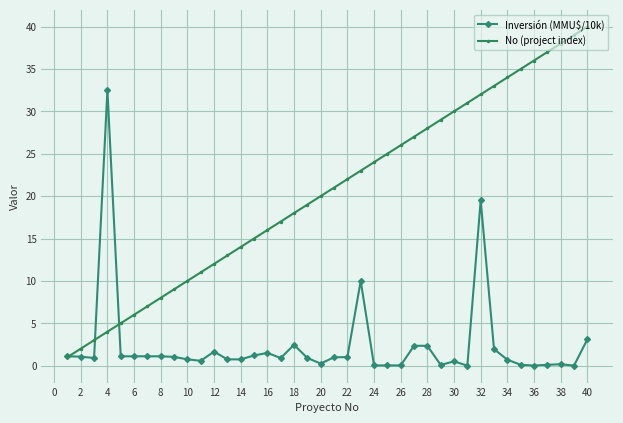

List the series in order of their peak value, lowest first.

Inversión (MMU$/10k), No (project index)